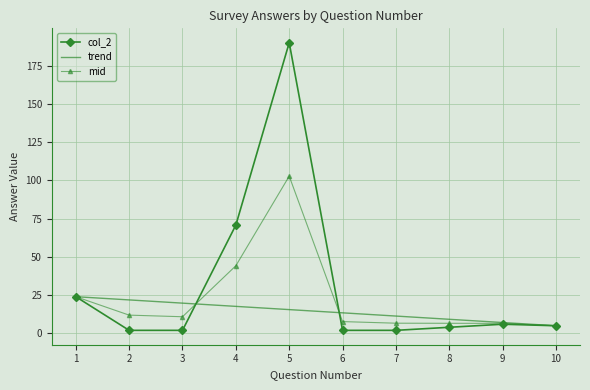

True or false: col_2 has a value of 6.0 at 9.

True